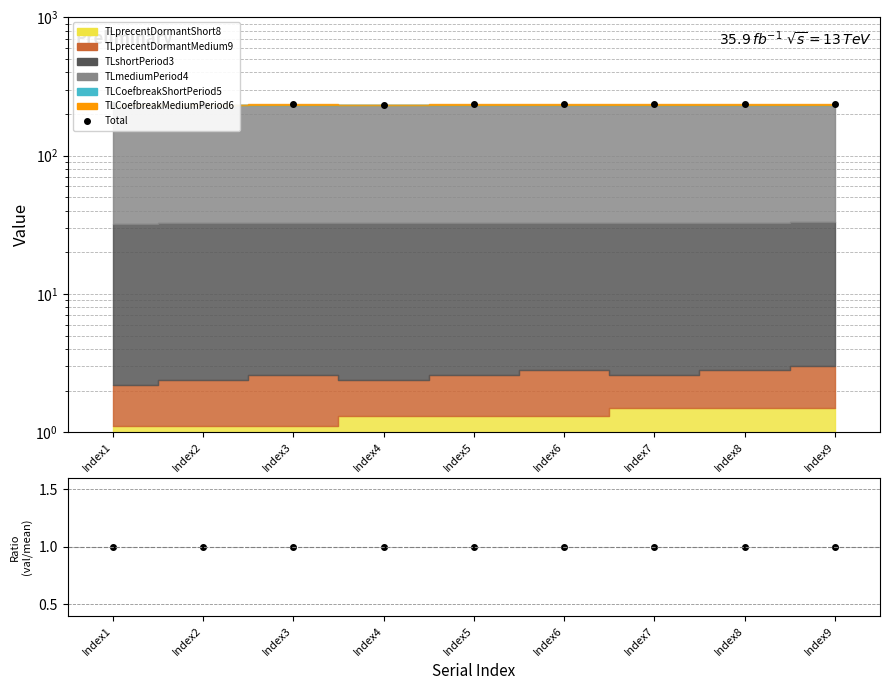

What is the approximate value of Total at Index6?

234.8